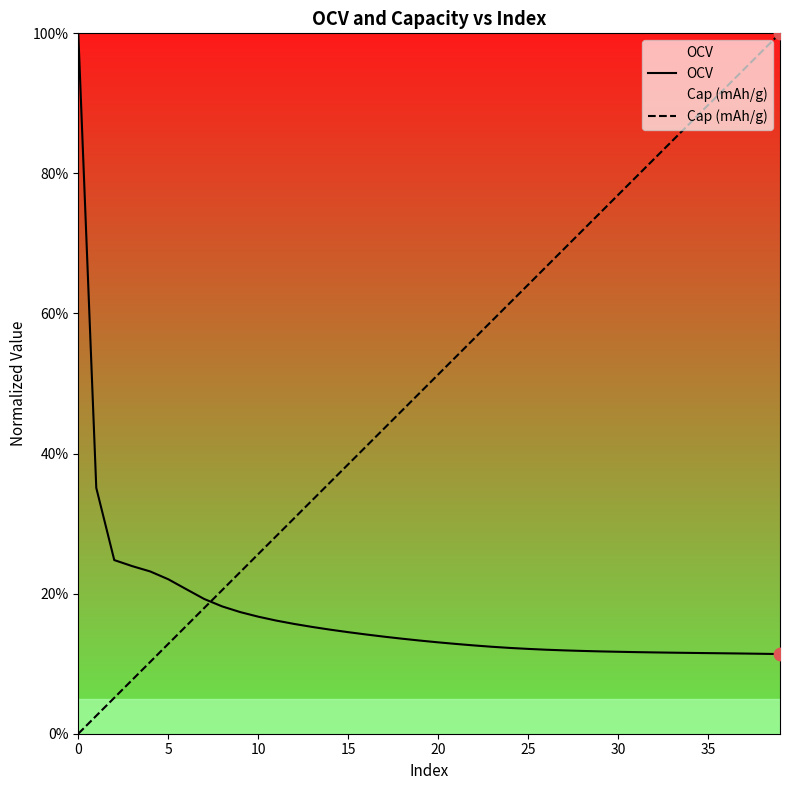

What are all the series names shown in the legend?

OCV, Cap (mAh/g)